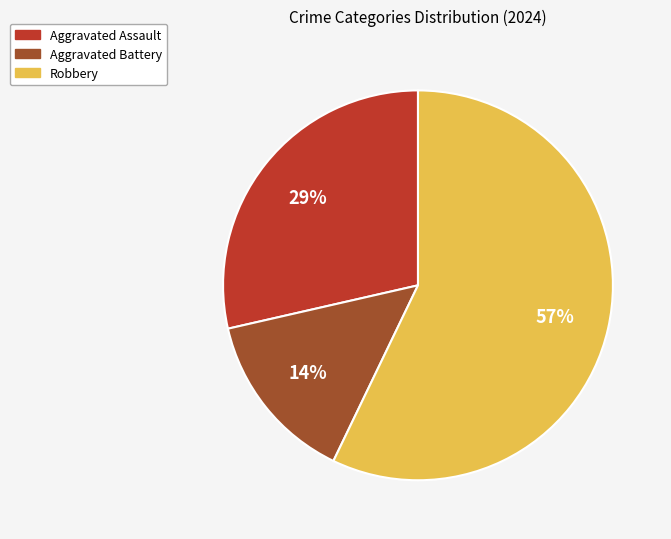

Is it true that Aggravated Assault is 19% of the pie?

False